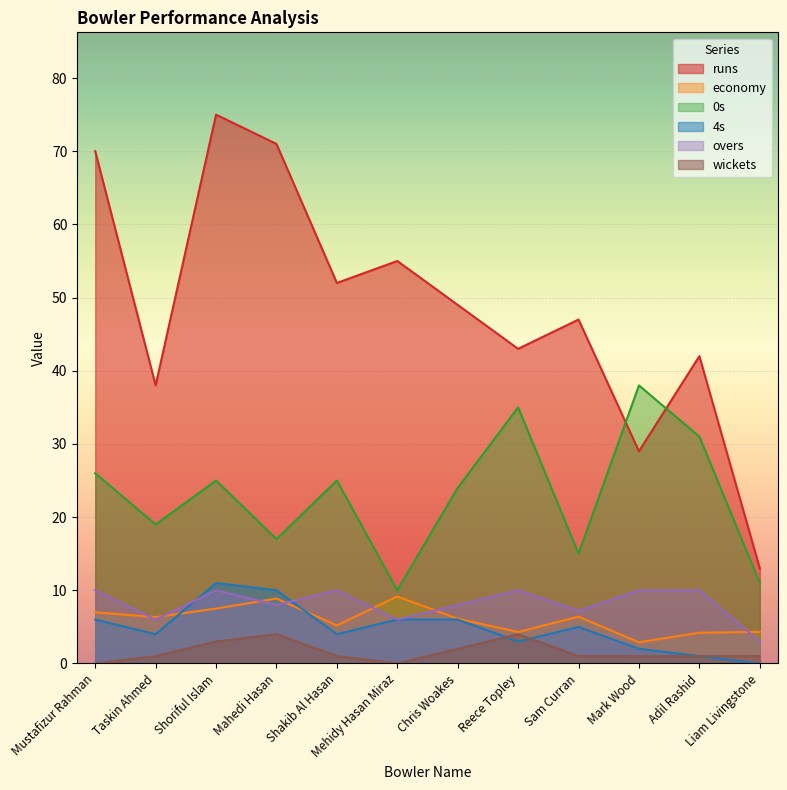

Which label corresponds to the largest value in the chart?

Shoriful Islam